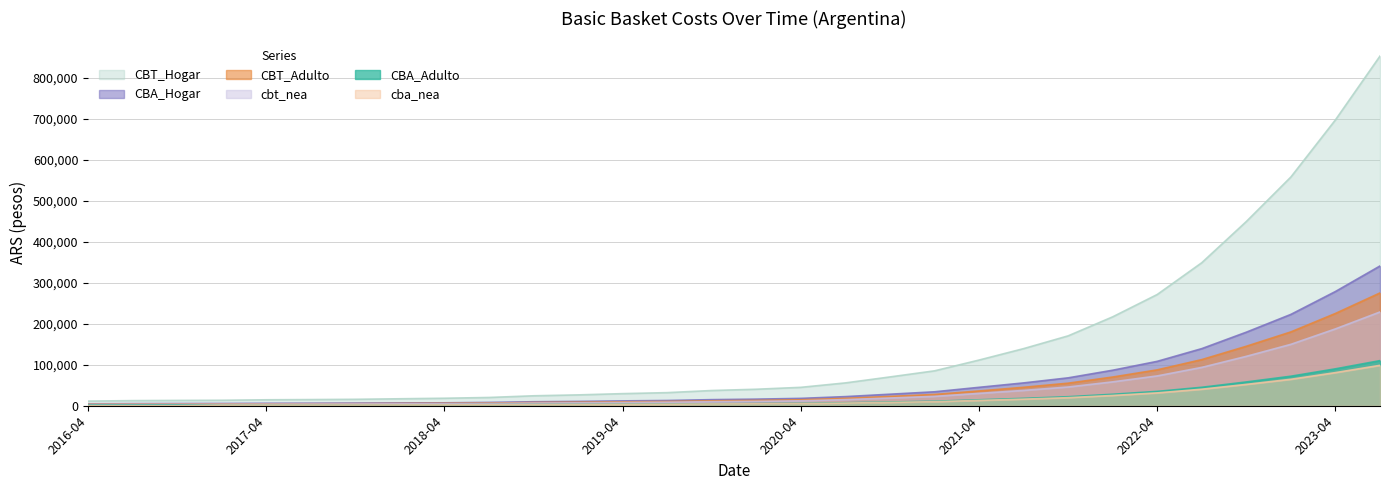

Is the value of CBT_Adulto at 2019-10 greater than the value of cbt_nea at 2020-01?

Yes